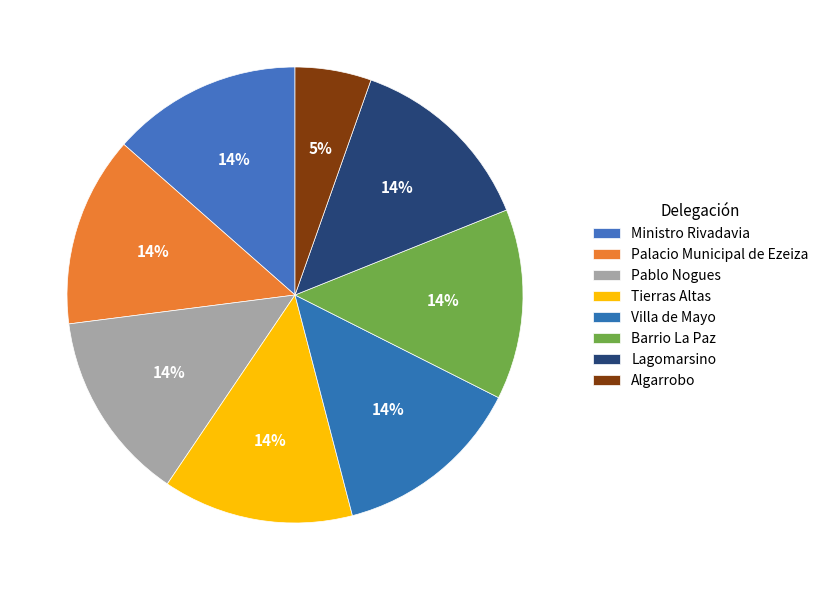

The Lagomarsino slice represents 4% of the pie. True or false?

False